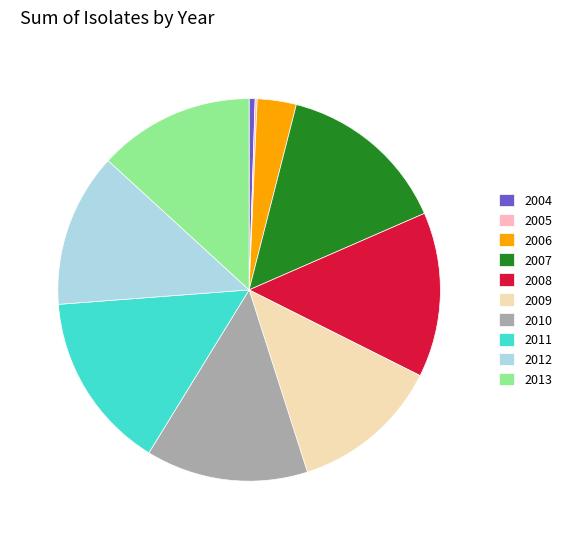

Do 2013 and 2004 together represent more than half of the pie?

No